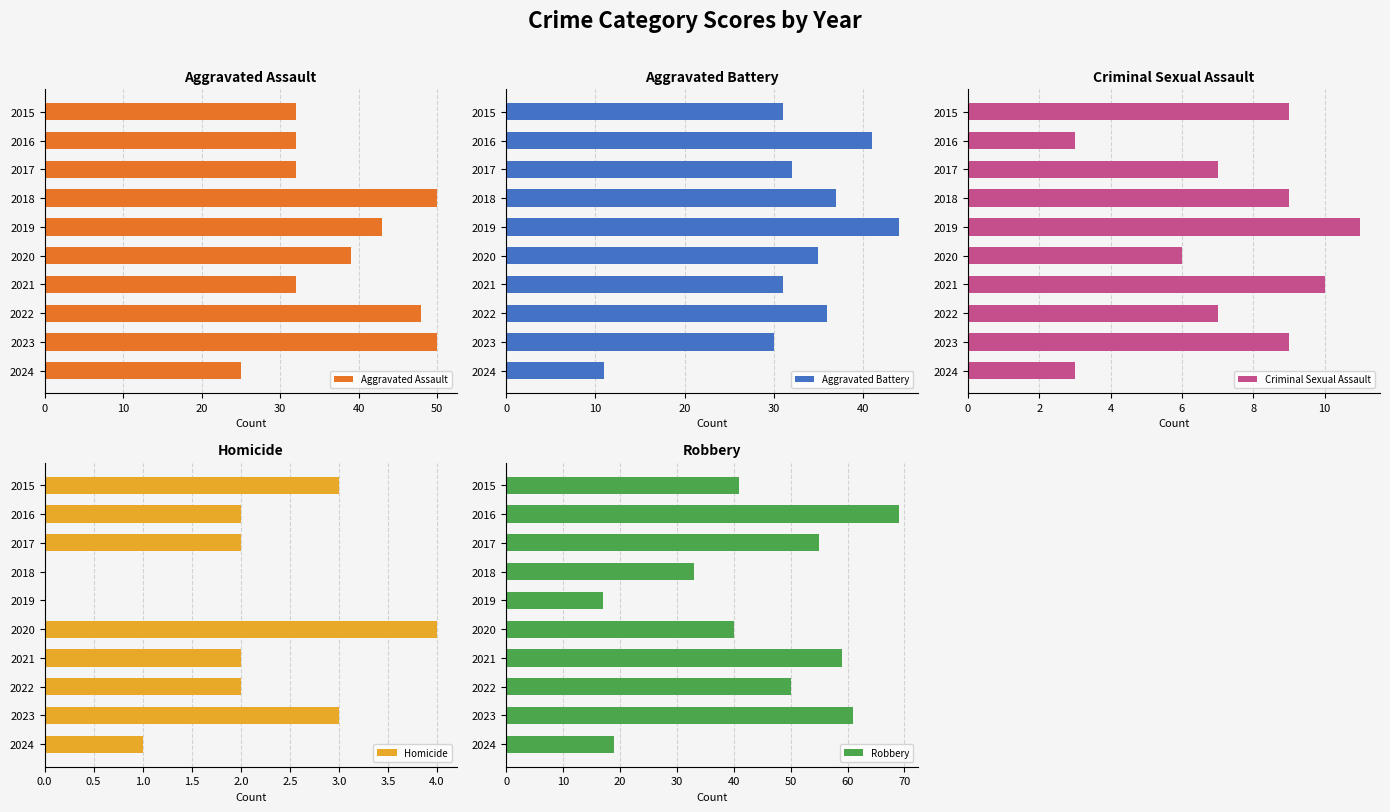

True or false: Homicide has a value of 0 at 2019.

True